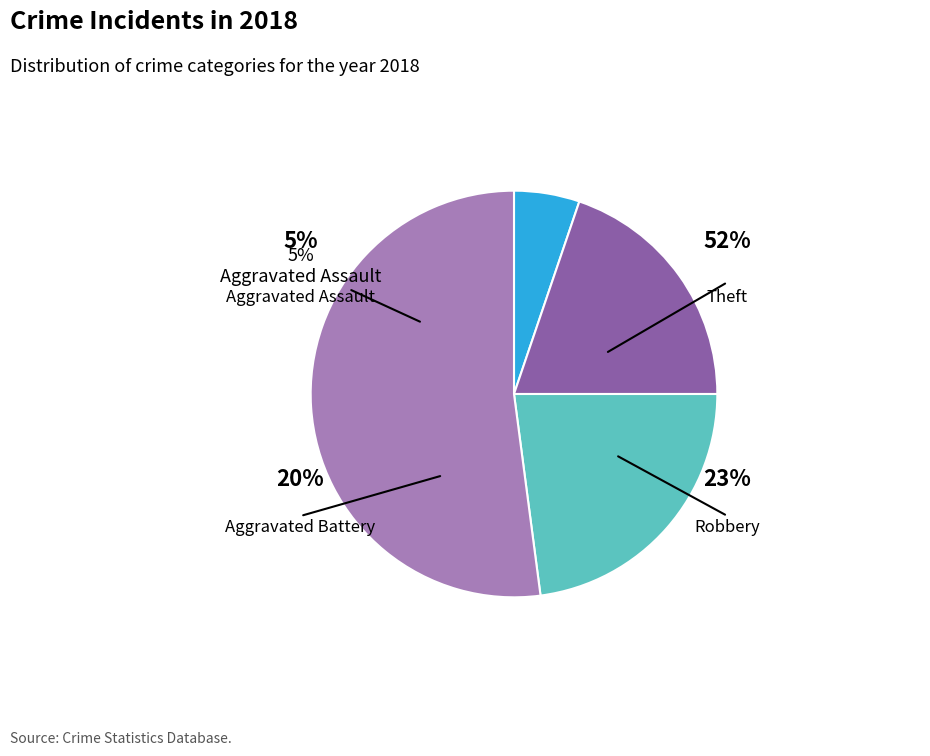

Combined, do Robbery and Aggravated Assault account for over 50%?

No